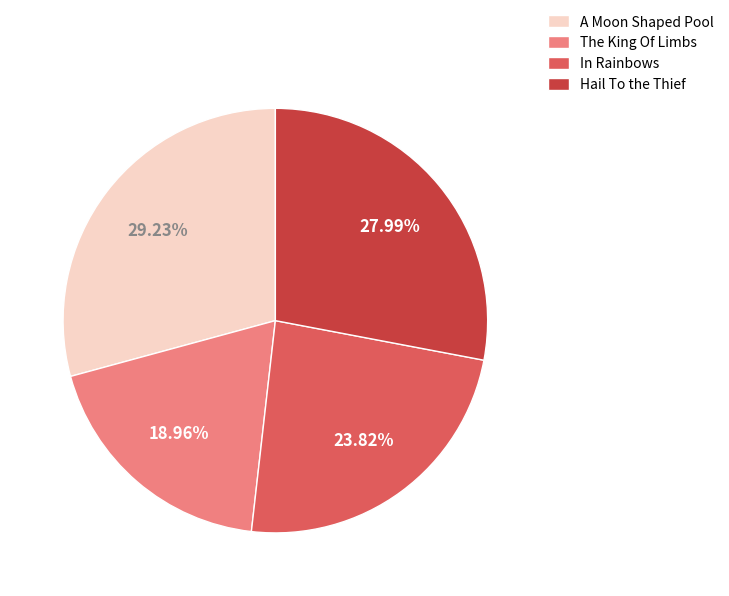

What is the largest slice in the pie chart?

A Moon Shaped Pool